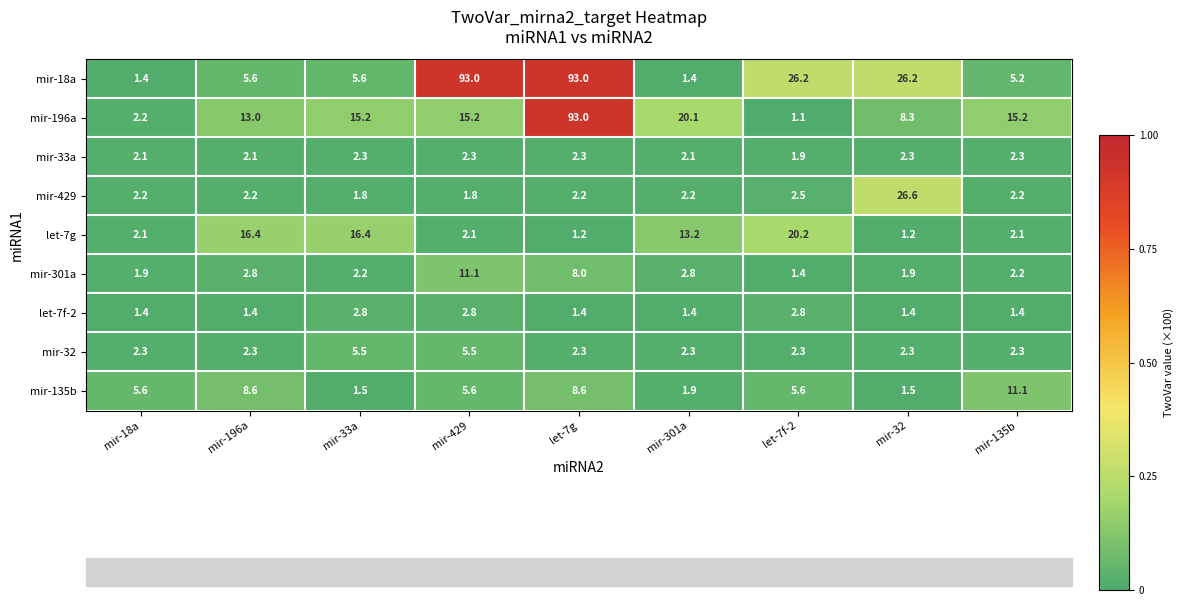

Which series has the largest range (max minus min)?

mir-196a